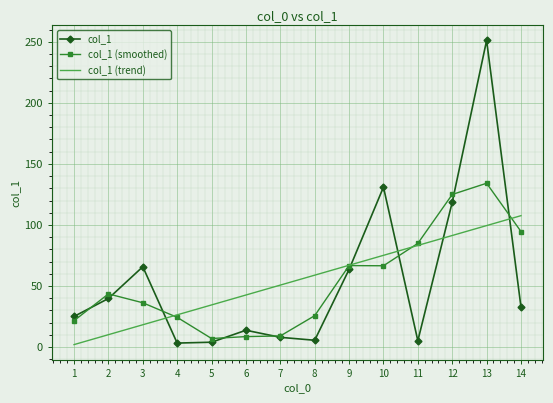

How many data points are less than 32?

7